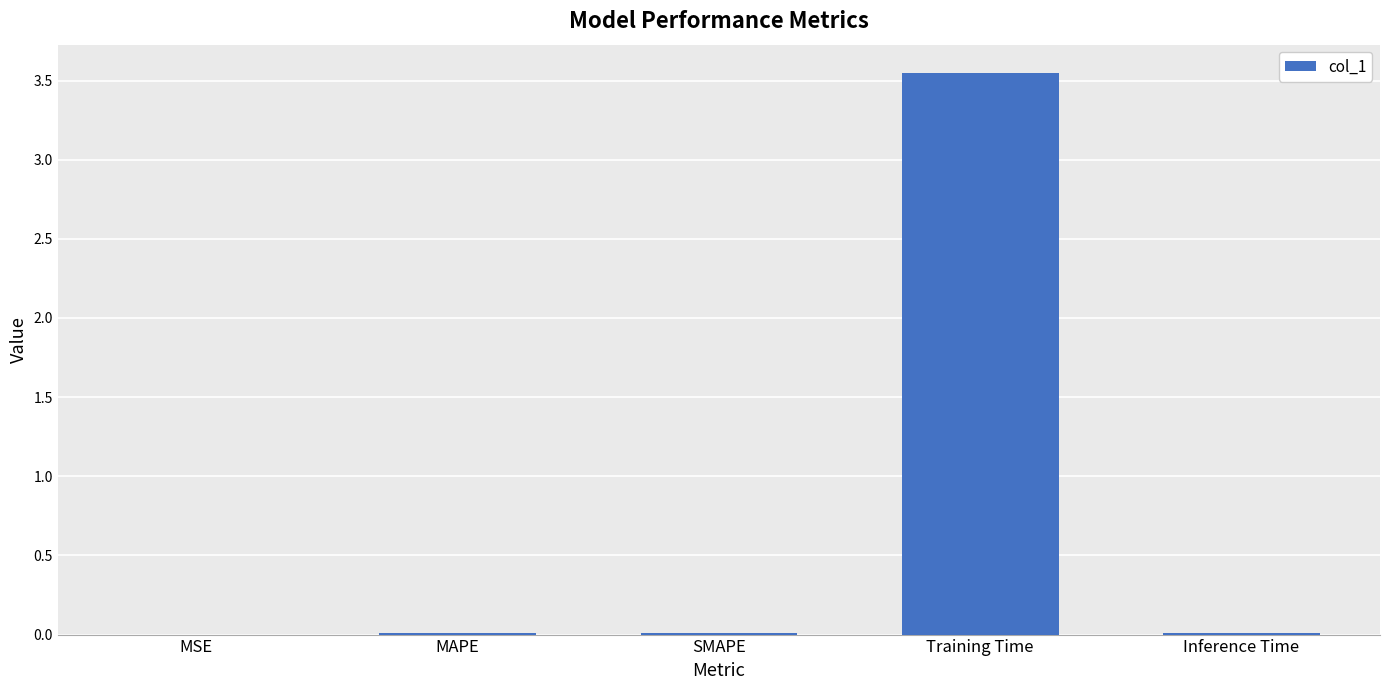

The chart shows a value of 0.0 at MSE. True or false?

True